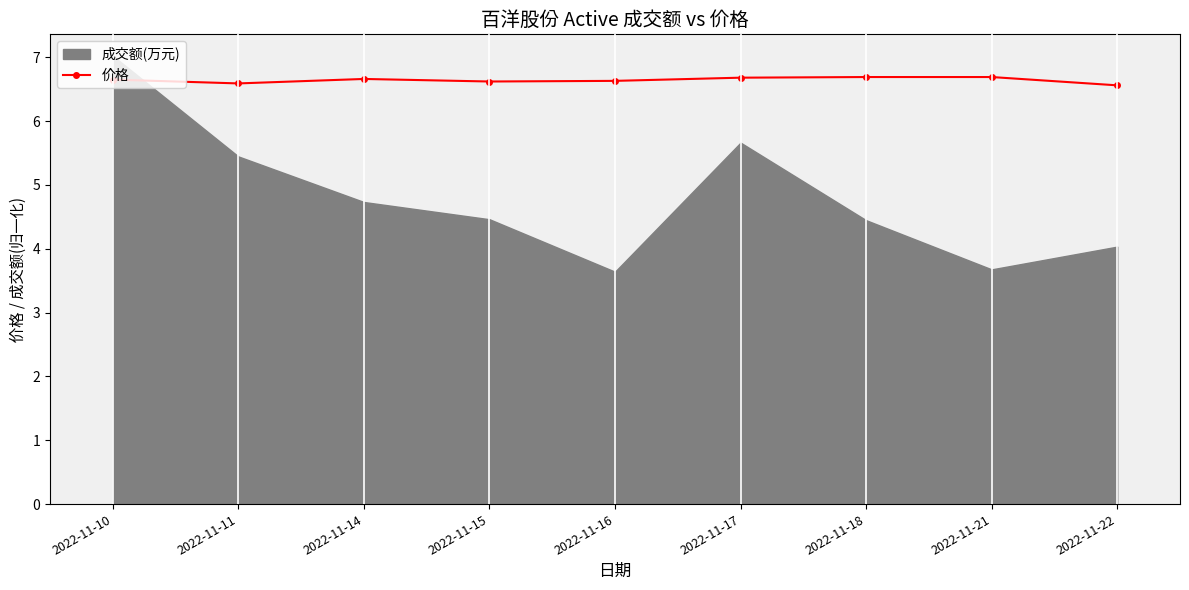

What is the value of the 2nd point from the left?

6.6